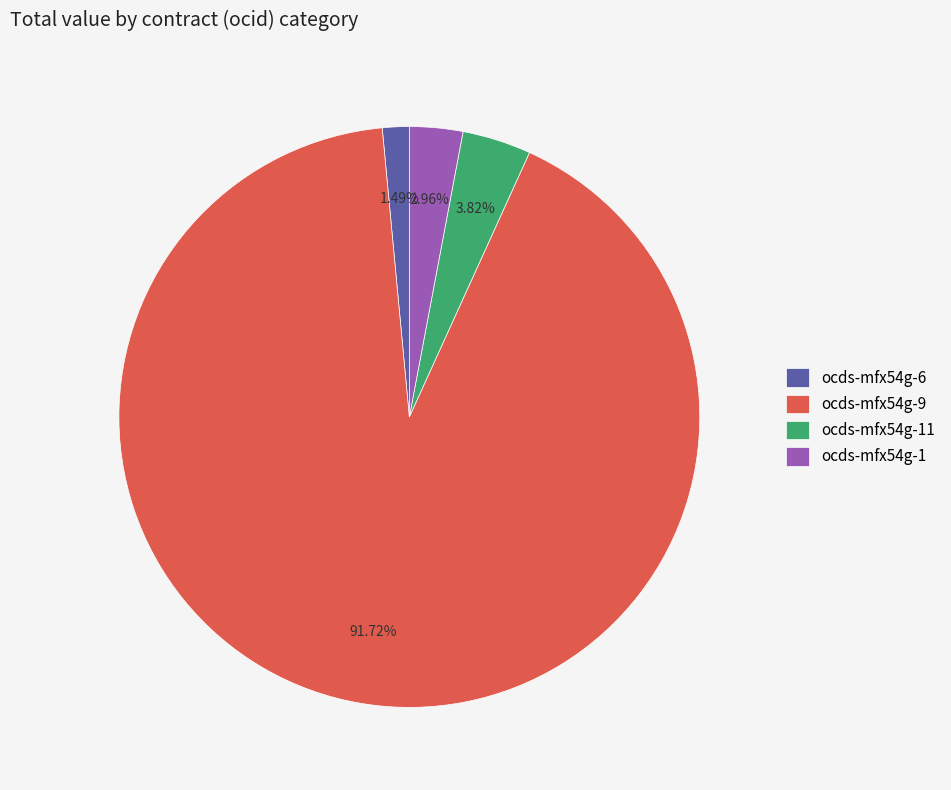

Which category has the smallest portion of the pie?

ocds-mfx54g-6